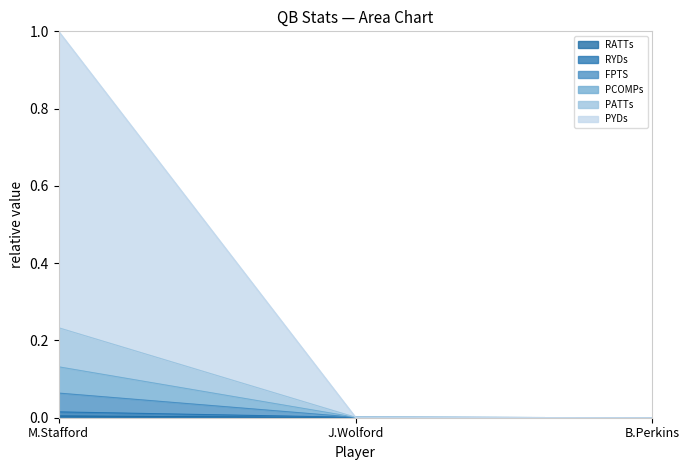

At which category is the sum across all series the highest?

M.Stafford